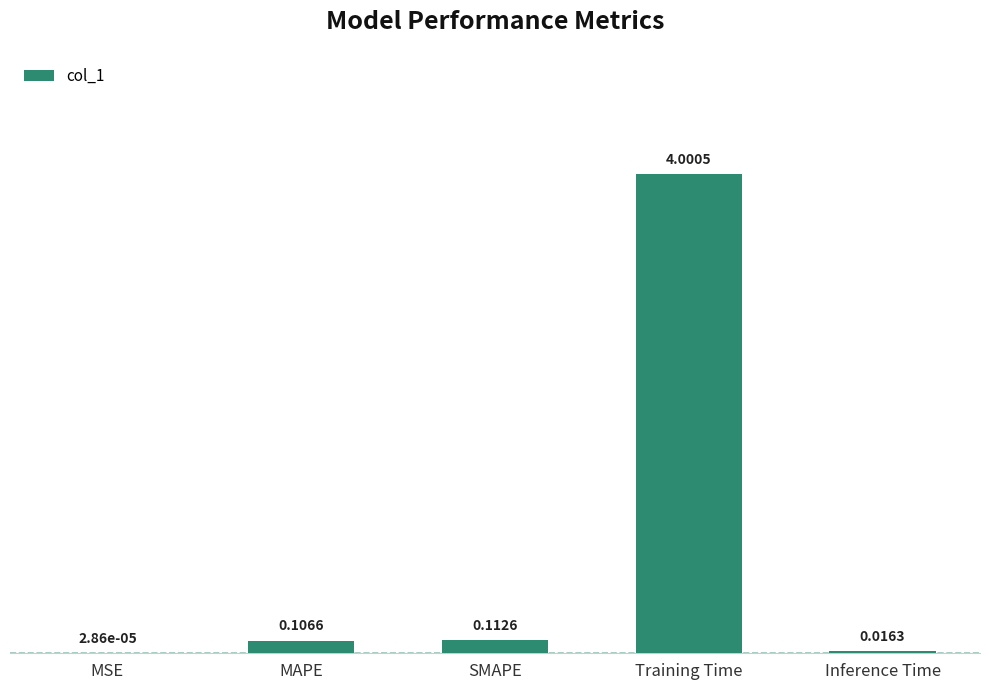

Which category has the highest value across all series?

Training Time